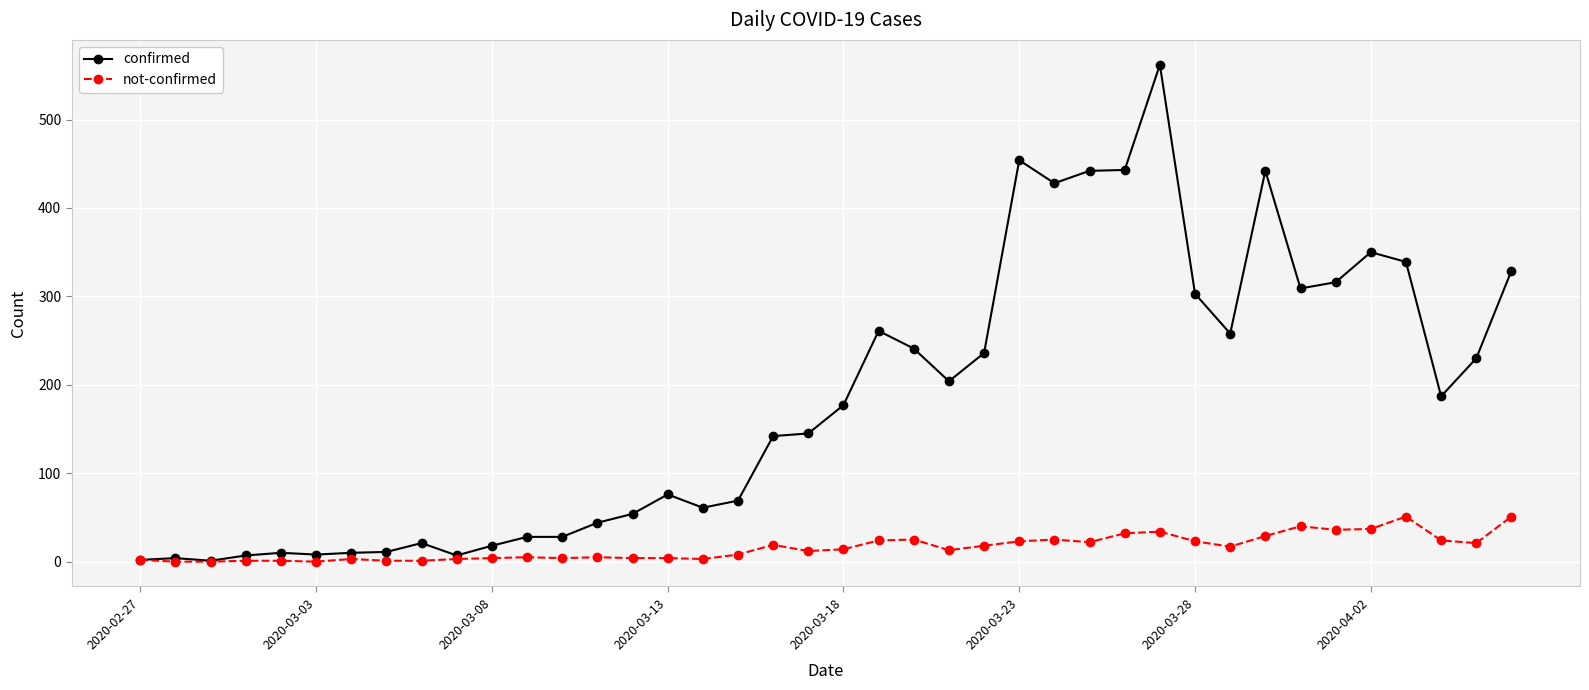

True or false: not-confirmed has more than 1 interior local peaks.

True